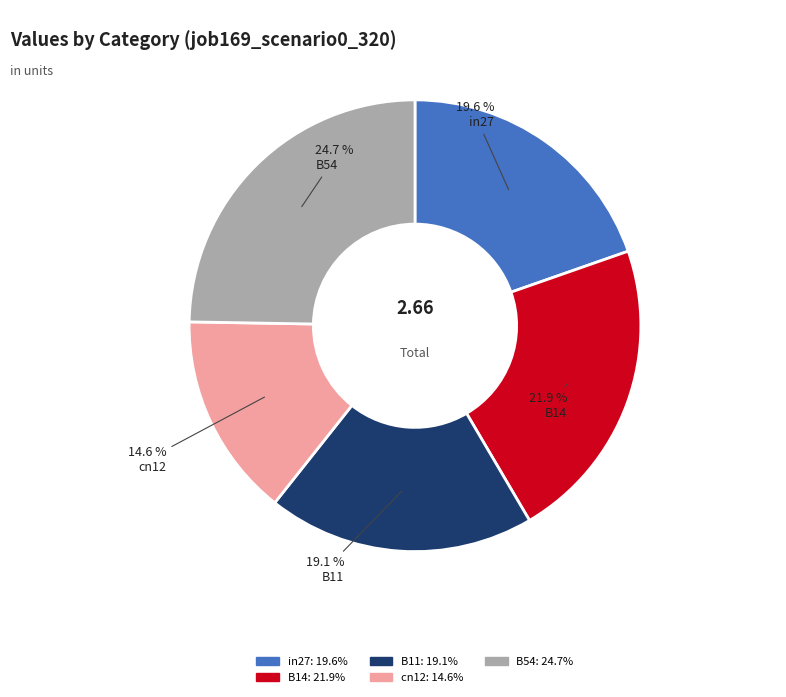

Which has a higher value, B14 or B11?

B14